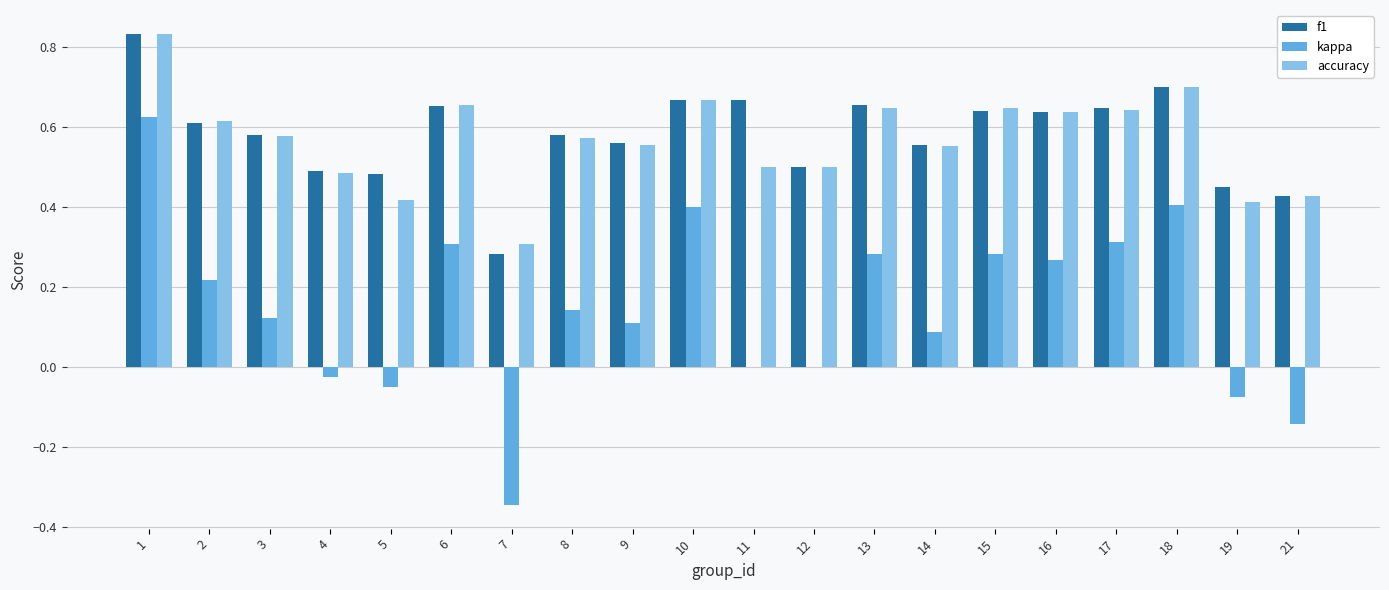

Does the chart contain stacked bars?

No